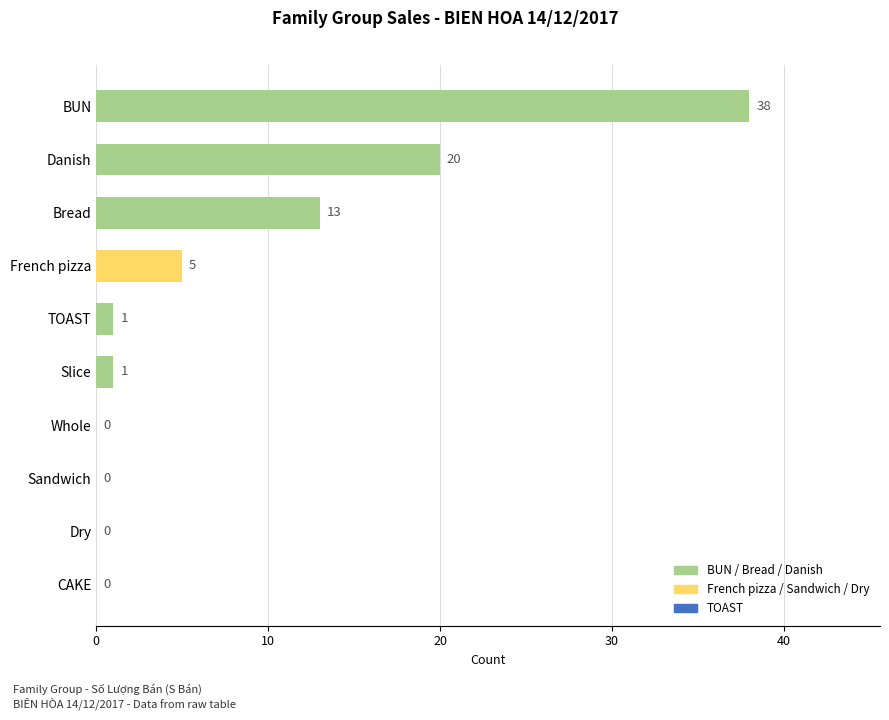

How many data points does each series have?

10